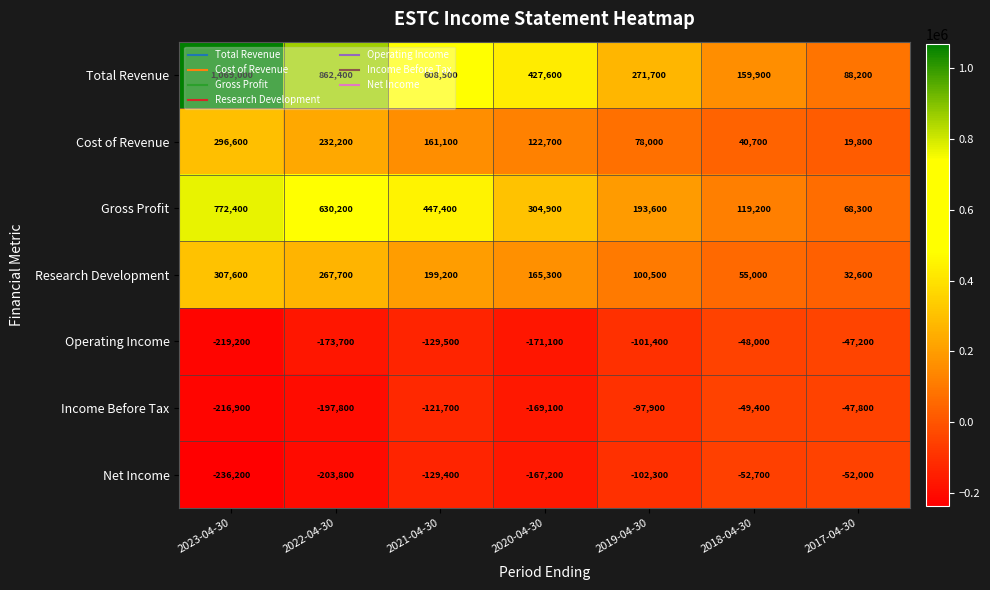

True or false: Cost of Revenue has a value of 122926 at 2019-04-30.

False